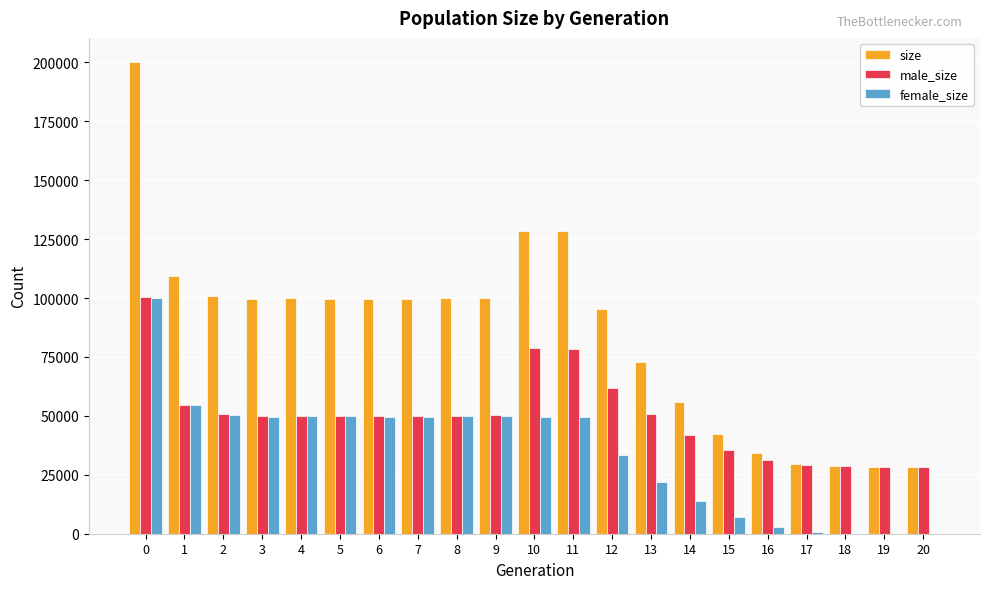

Between 5 and 11, which series saw the biggest shift?

male_size